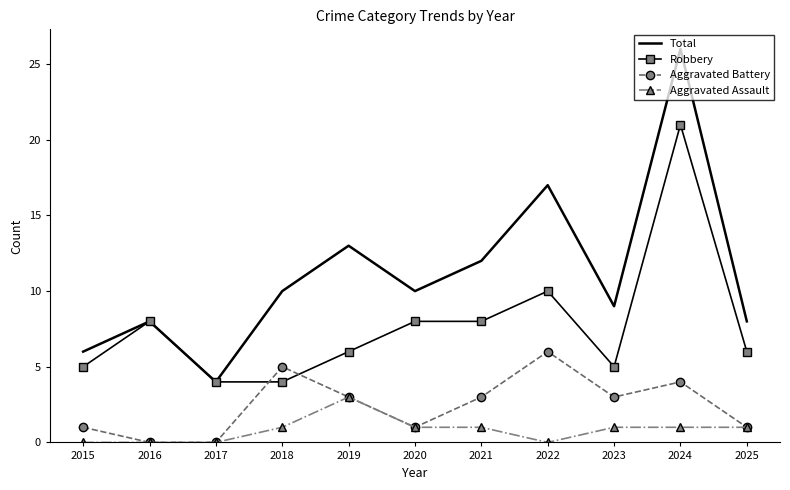

Is it true that Aggravated Battery equals 2 at 2018?

False